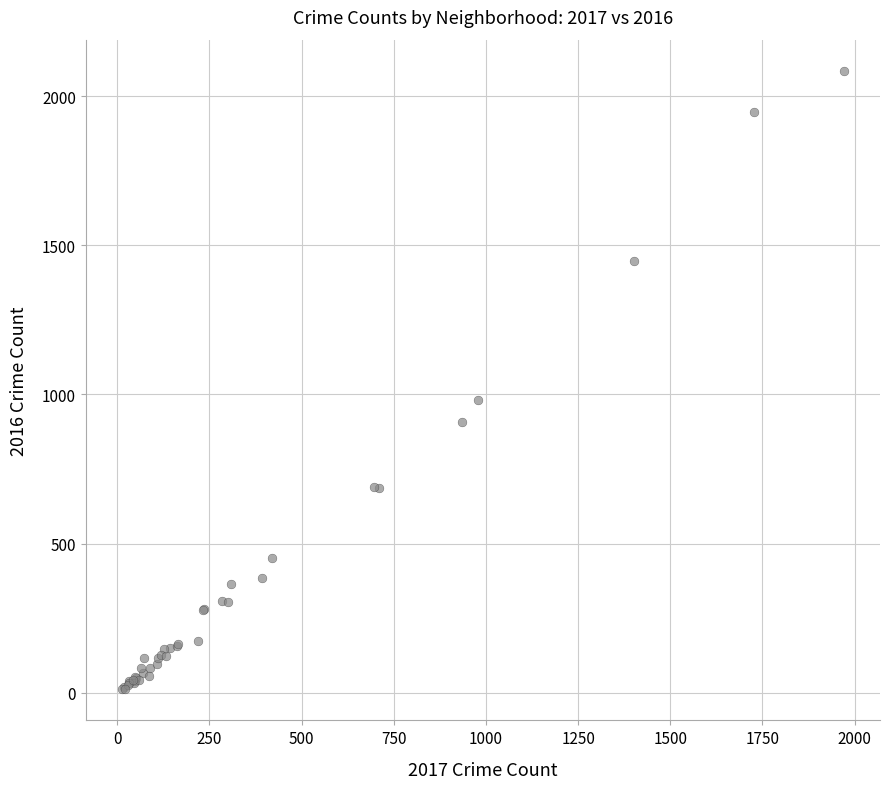

What Y value in the scatter plot is closest to 1048?

983